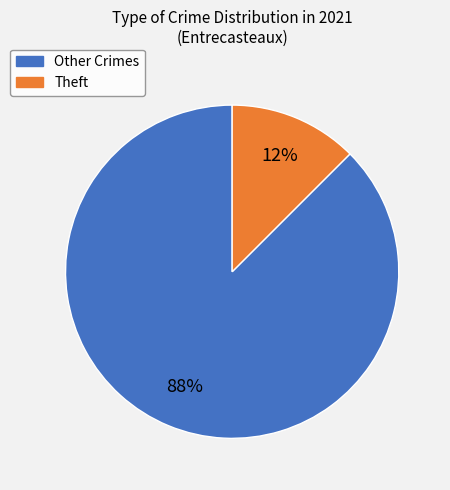

Is there any slice that represents more than half of the pie?

Yes